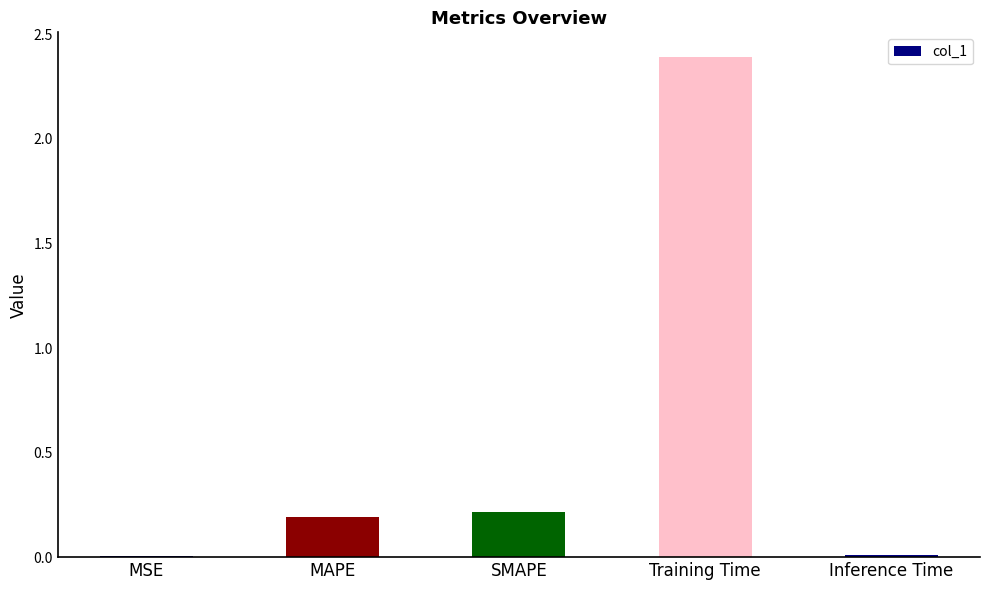

Between Inference Time and SMAPE, which is larger?

SMAPE